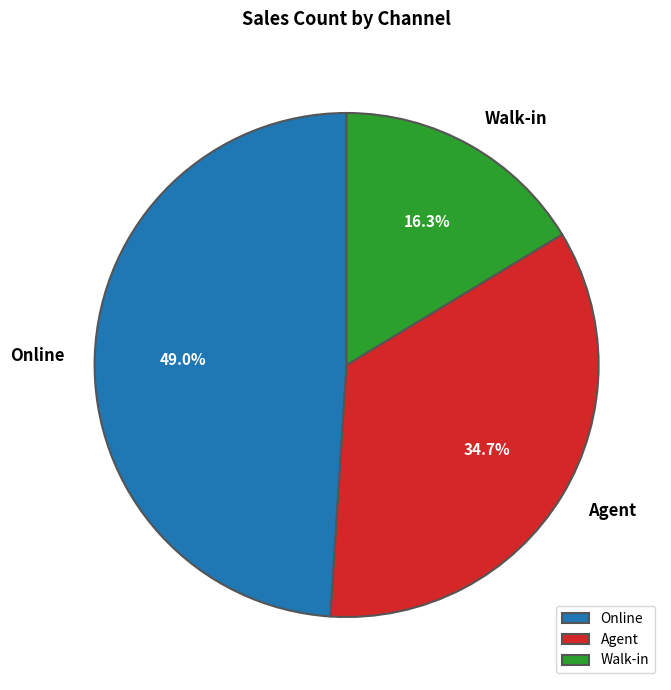

To the nearest percent, what percentage of the pie is Walk-in?

16%